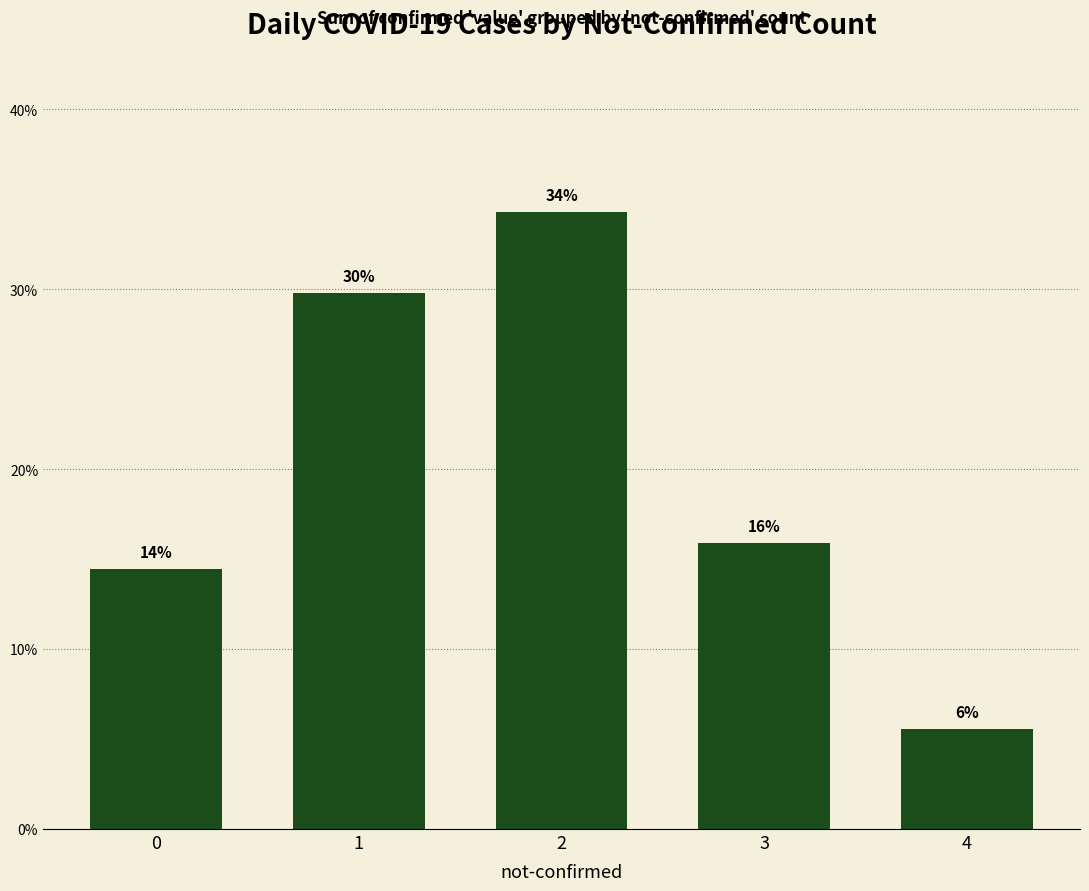

List the labels in order of value, largest first.

2, 1, 3, 0, 4